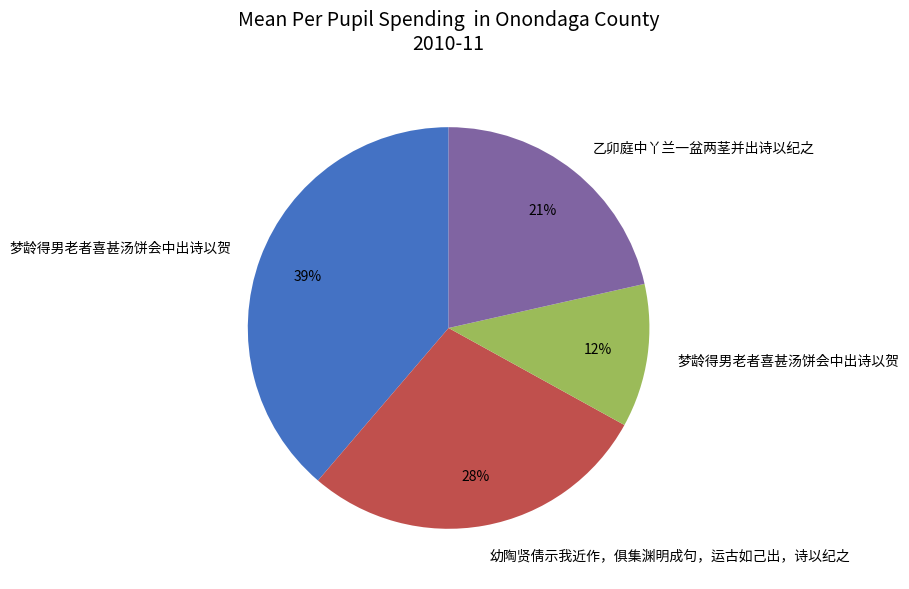

To the nearest percent, what is the average slice percentage?

25%